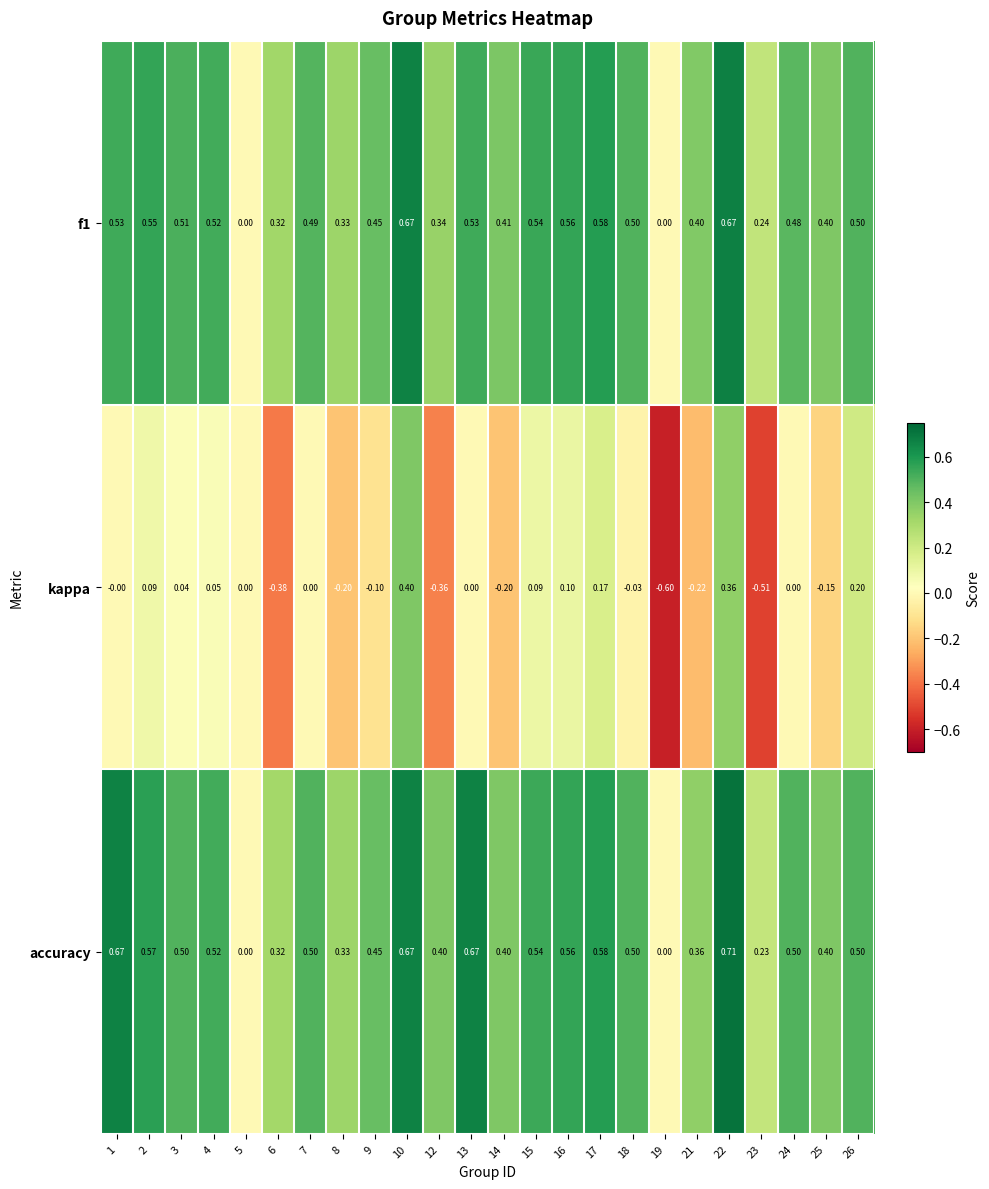

Which series has the largest total across all categories?

accuracy